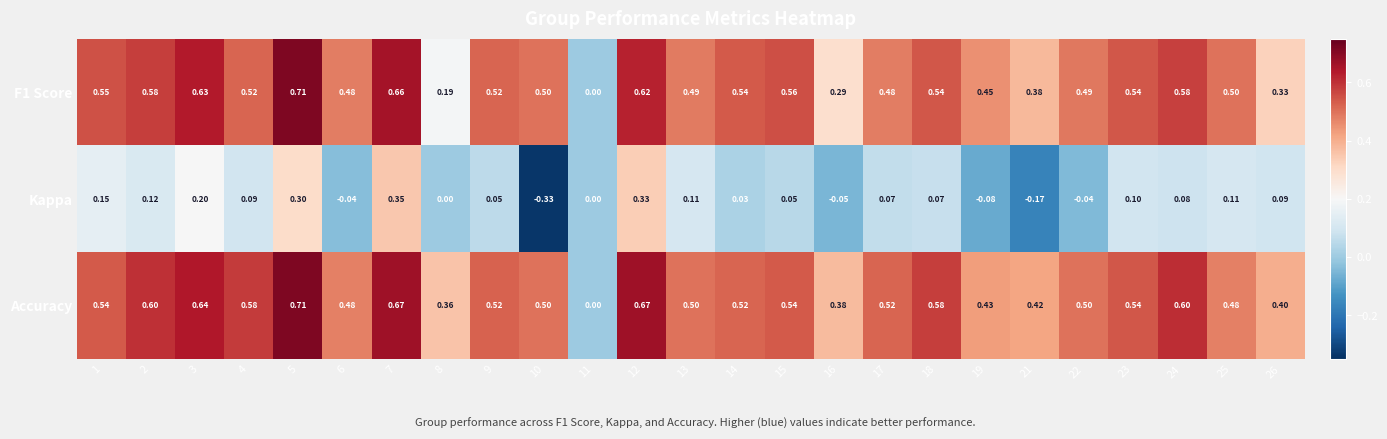

At which category does the chart reach its peak across all series?

5